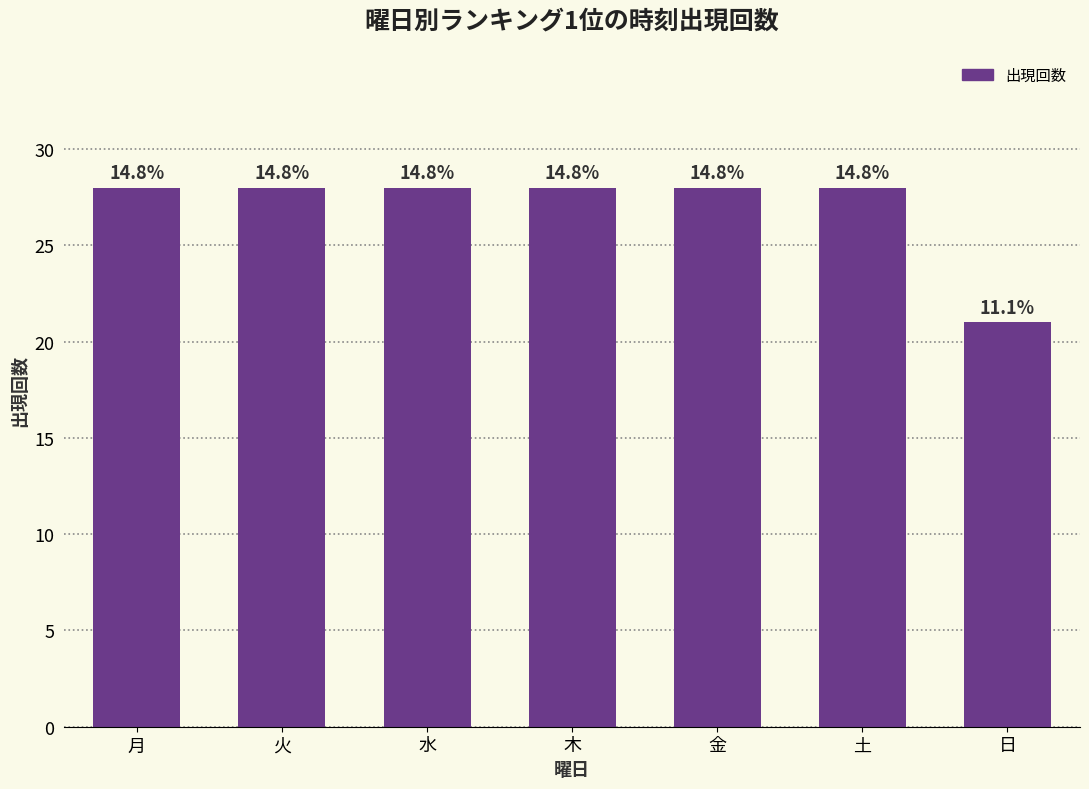

Reading right to left, transcribe all the data shown in this chart.

日=21	土=28	金=28	木=28	水=28	火=28	月=28